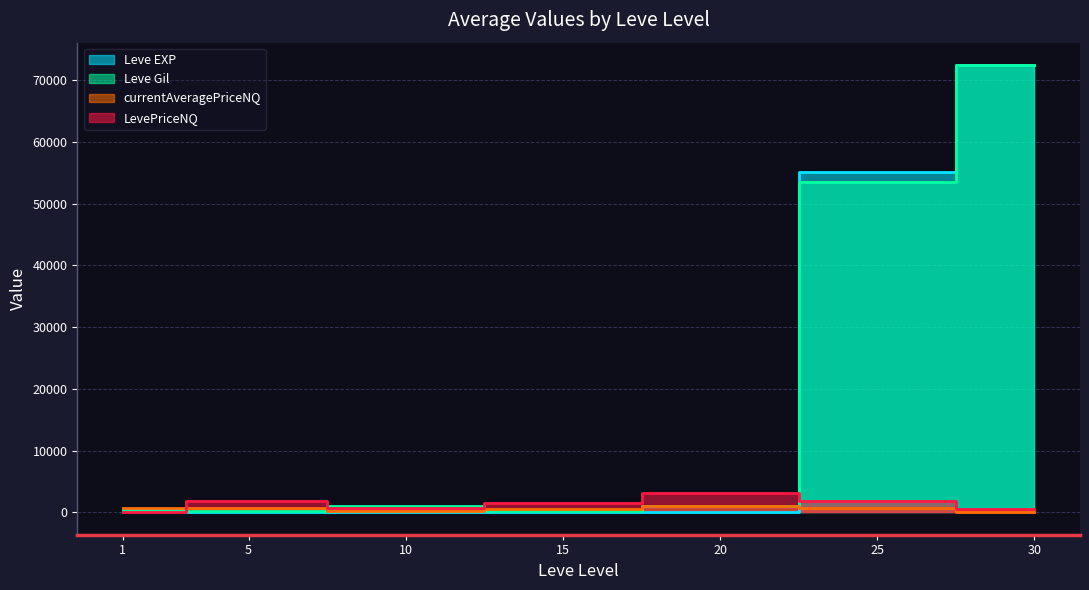

Rank the series at 5 from lowest to highest value.

Leve EXP, Leve Gil, currentAveragePriceNQ, LevePriceNQ